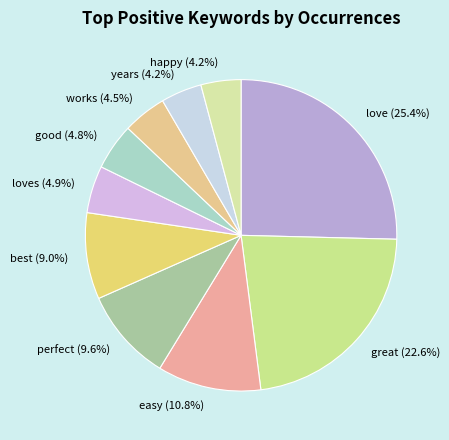

To the nearest percent, what is the difference between the love and works slice percentages?

21%